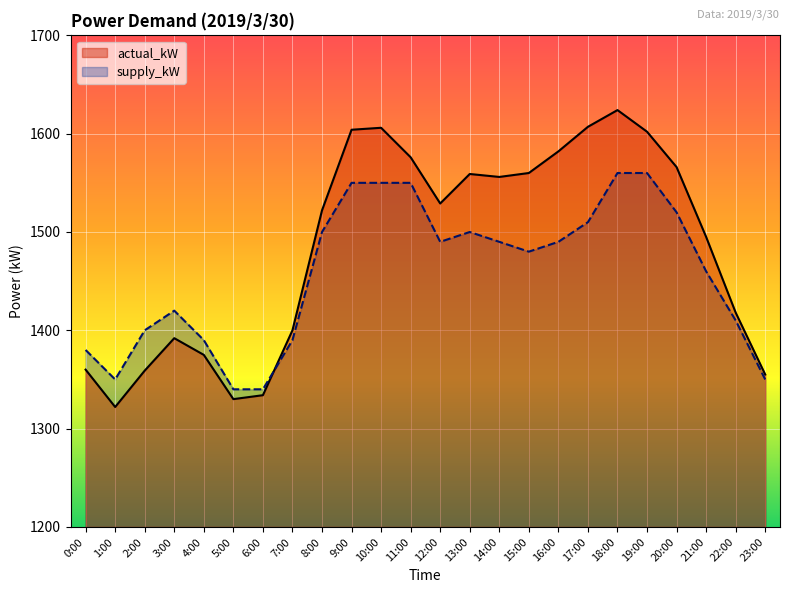

True or false: actual_kW has more than 0 interior local peaks.

True